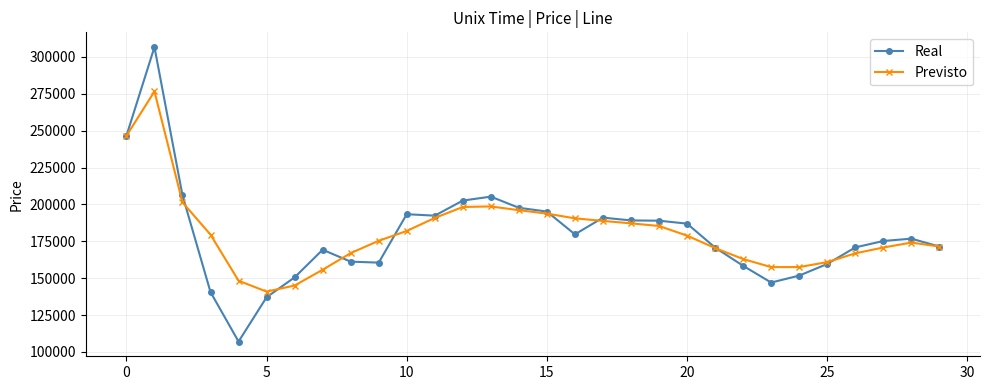

What is the value of the Real point at the 25th from the left?

151706.0